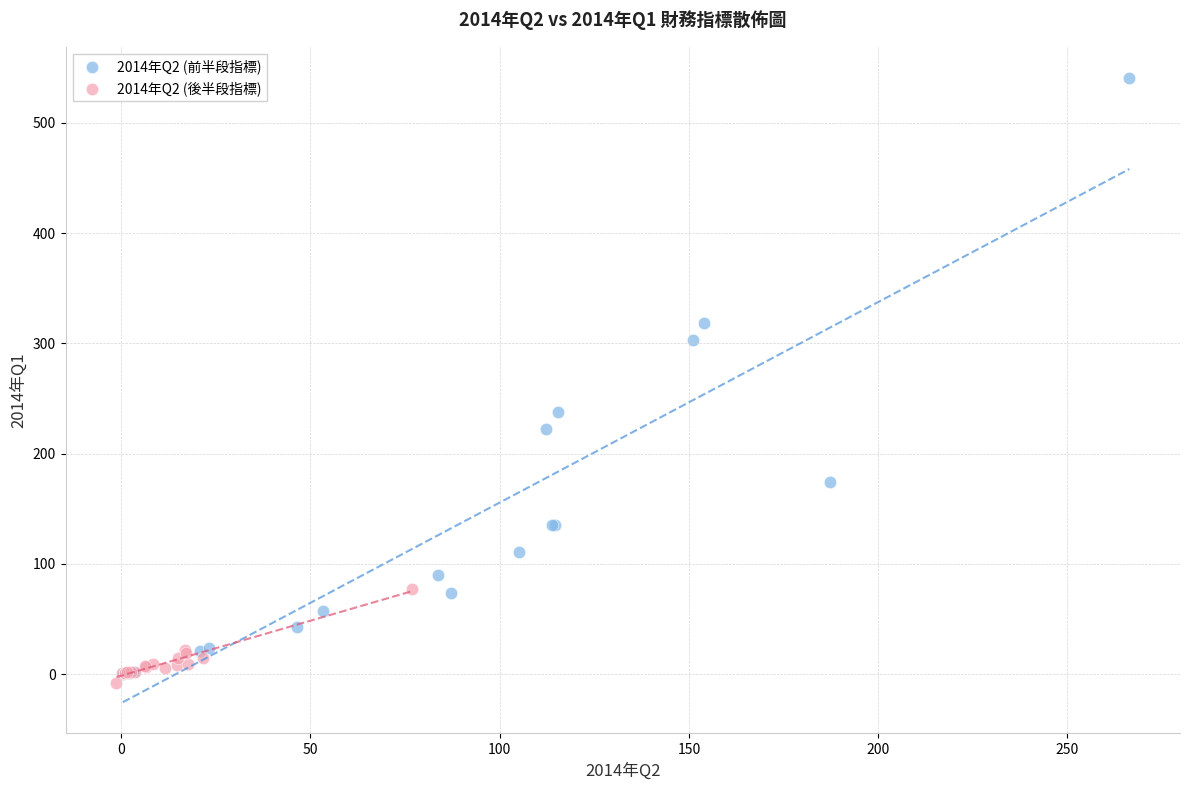

Which series reaches the maximum Y coordinate?

2014年Q2 (前半段指標)